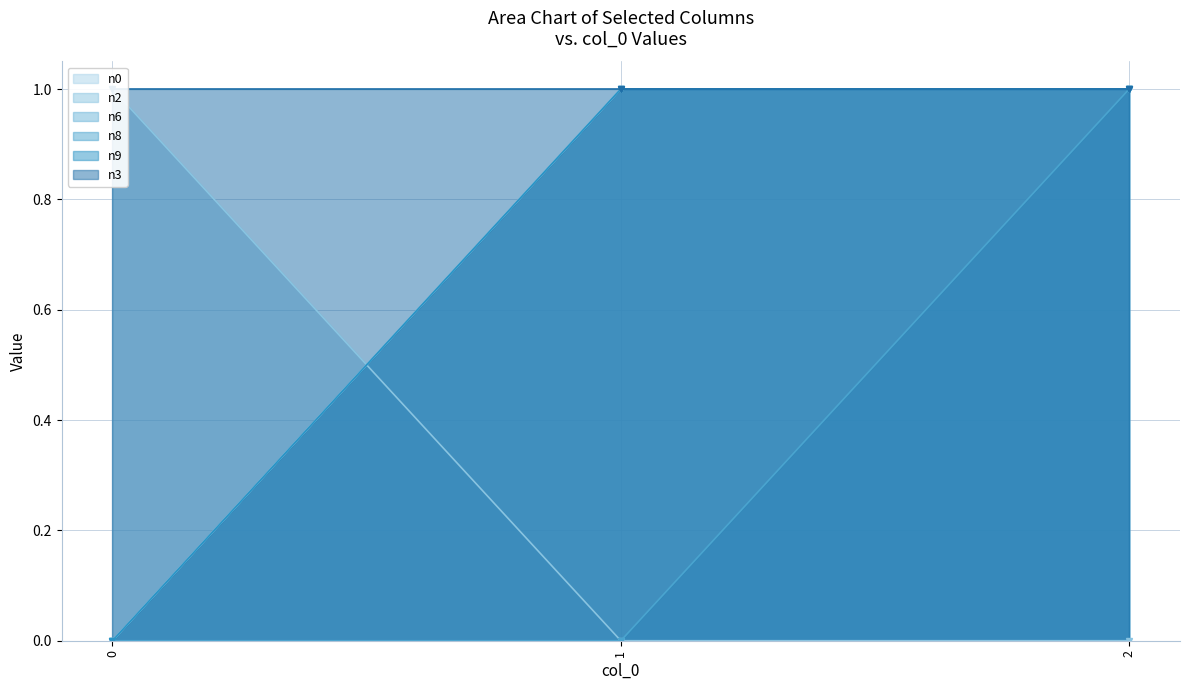

Between 0 and 2, which series saw the biggest shift?

n0